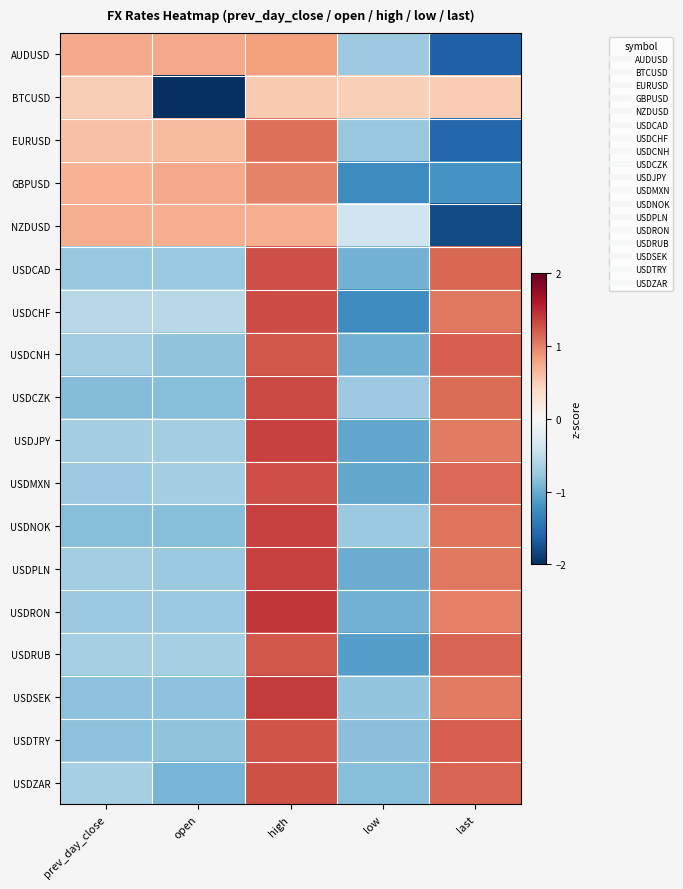

At which category is the sum across all series the highest?

high